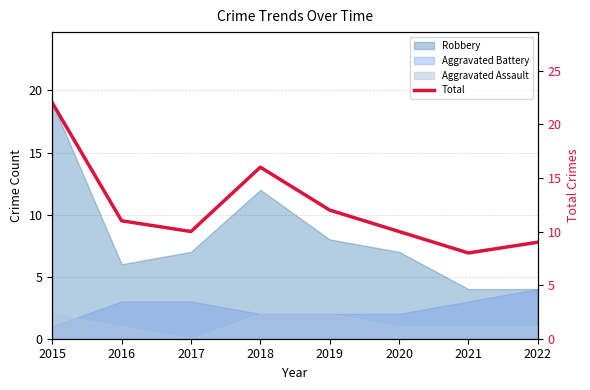

Approximately how many times larger is the value at 2016 compared to 2019?

0.9